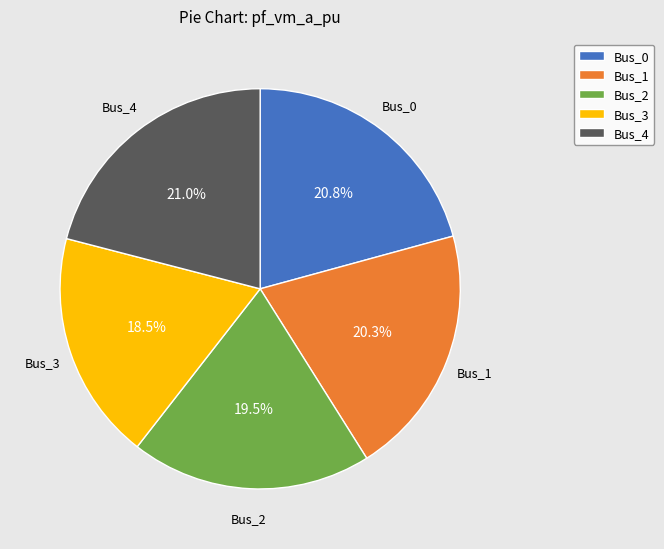

Count the number of slices in the pie.

5